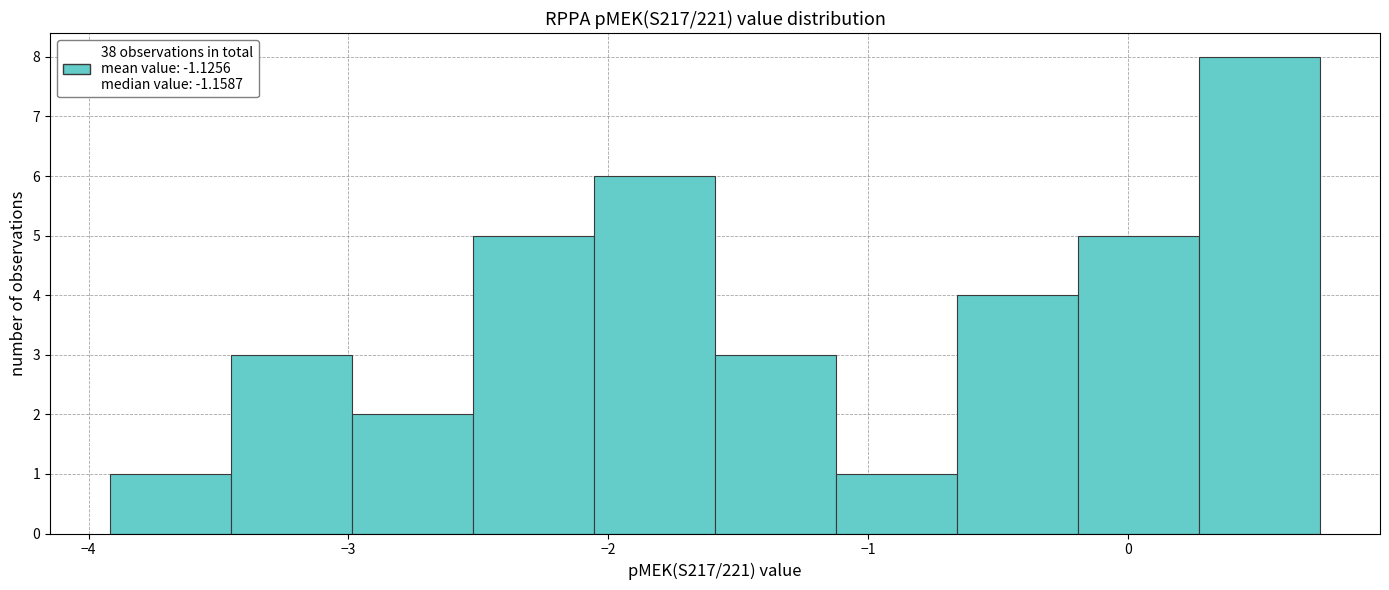

Reading left to right, transcribe this chart: for each bar, give the range it covers on the x-axis and its height. Neither the bar edges nor the heights are printed on the chart, so give them approximately, as read against the axes.

-3.9 to -3.5: 1
-3.5 to -3.0: 3
-3.0 to -2.5: 2
-2.5 to -2.1: 5
-2.1 to -1.6: 6
-1.6 to -1.1: 3
-1.1 to -0.7: 1
-0.7 to -0.2: 4
-0.2 to 0.3: 5
0.3 to 0.7: 8